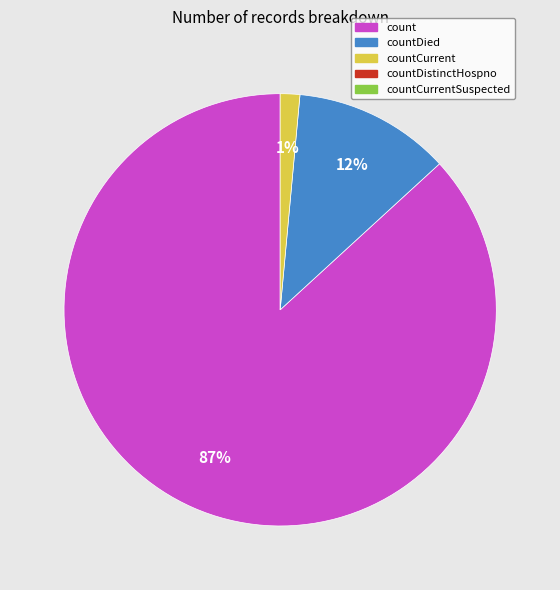

Is there any slice that represents more than half of the pie?

Yes